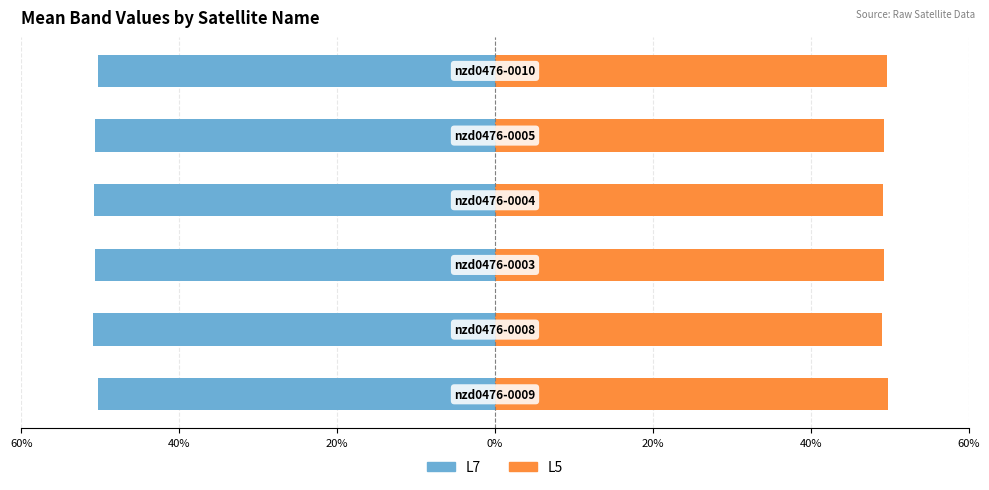

What is the sum of all L7 (Without Mortgage) values?

-303.7